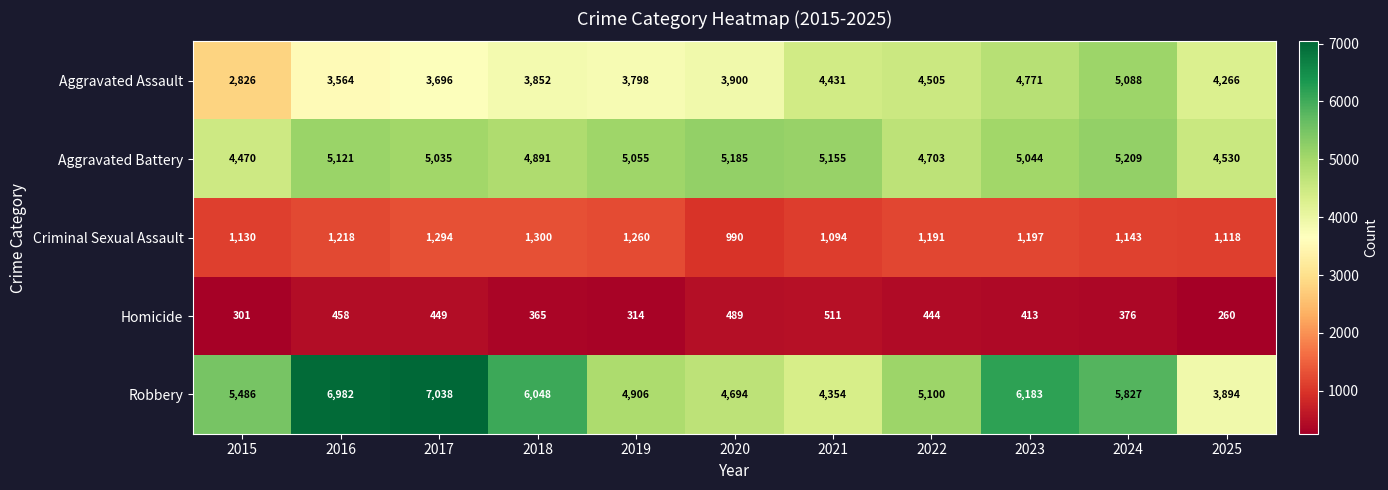

Which series has the largest total across all categories?

Robbery